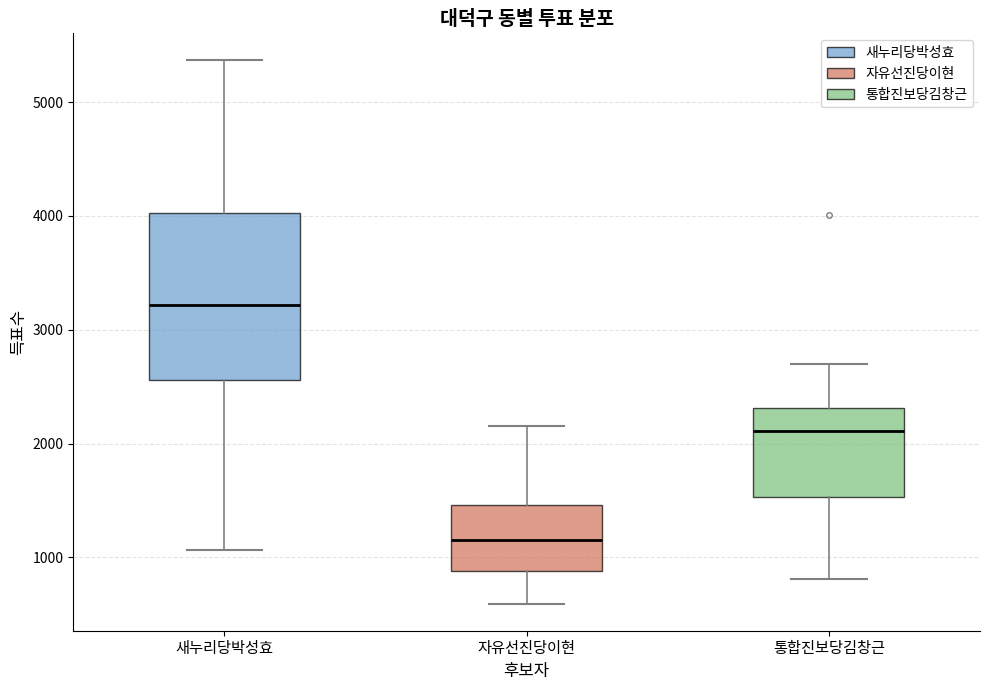

Comparing the boxes themselves (not the whiskers), which one is the tallest?

새누리당박성효